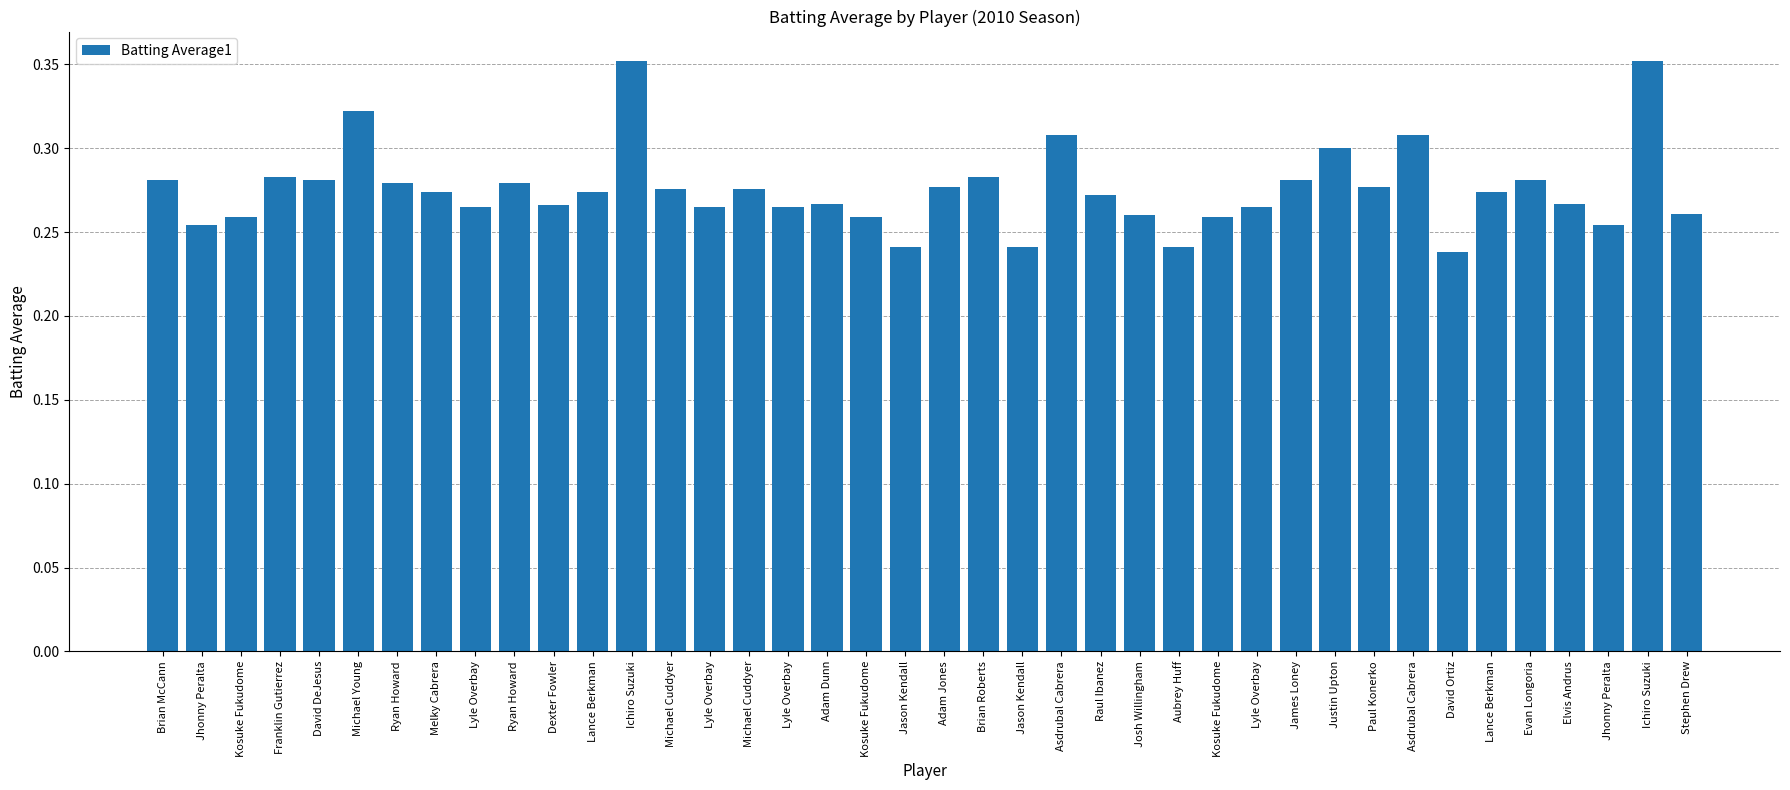

What is the maximum value shown in the chart?

0.4